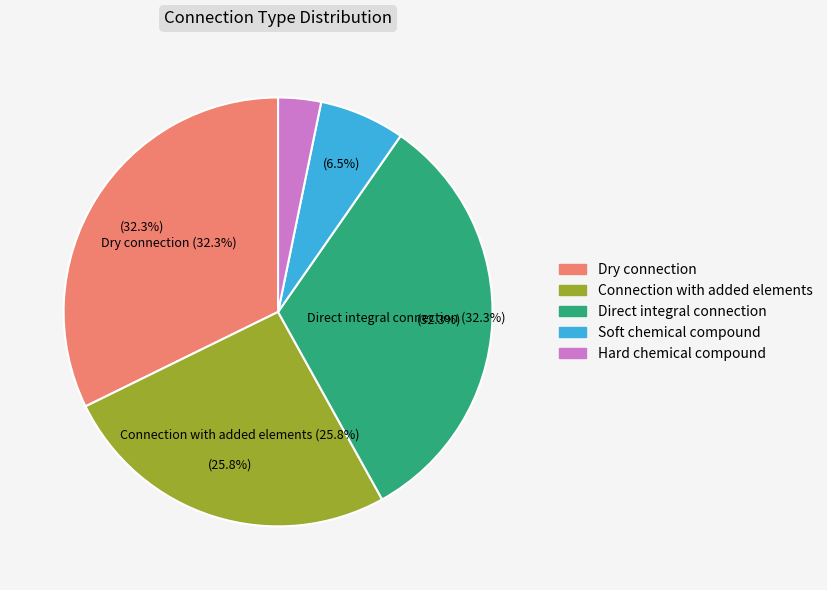

What is the total percentage of Direct integral connection and Dry connection?

64.5%